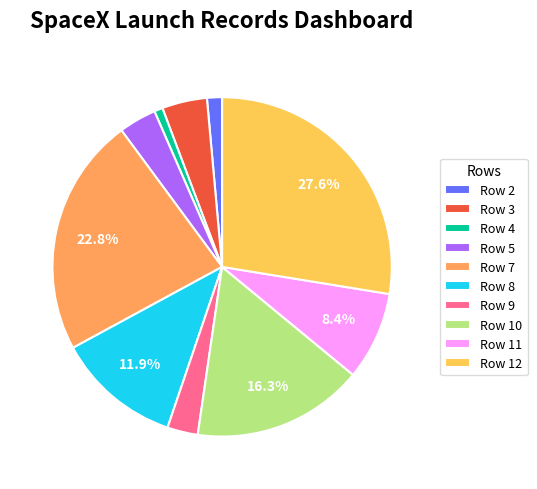

To the nearest percent, what is the combined percentage of Row 12 and Row 11?

36%